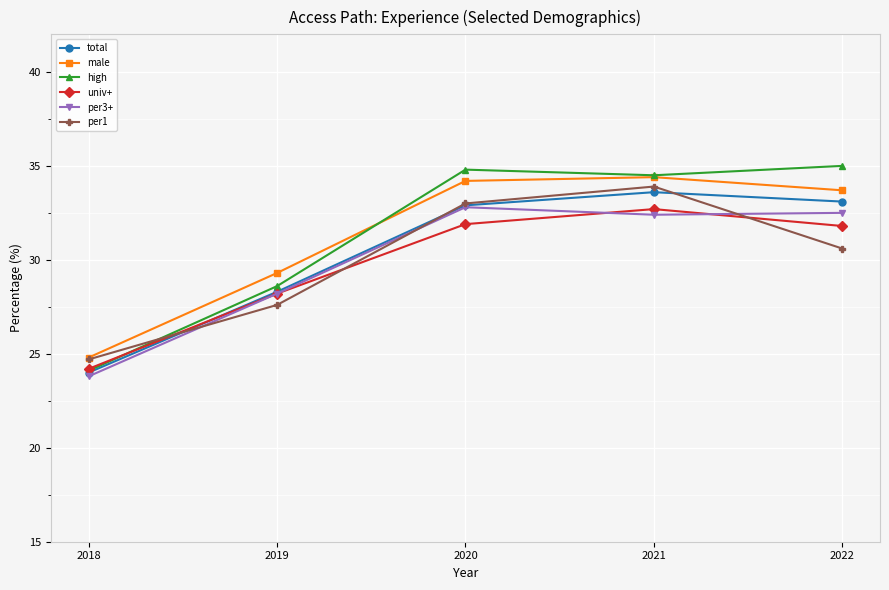

Rank the categories by per1 value from highest to lowest.

2021, 2020, 2022, 2019, 2018